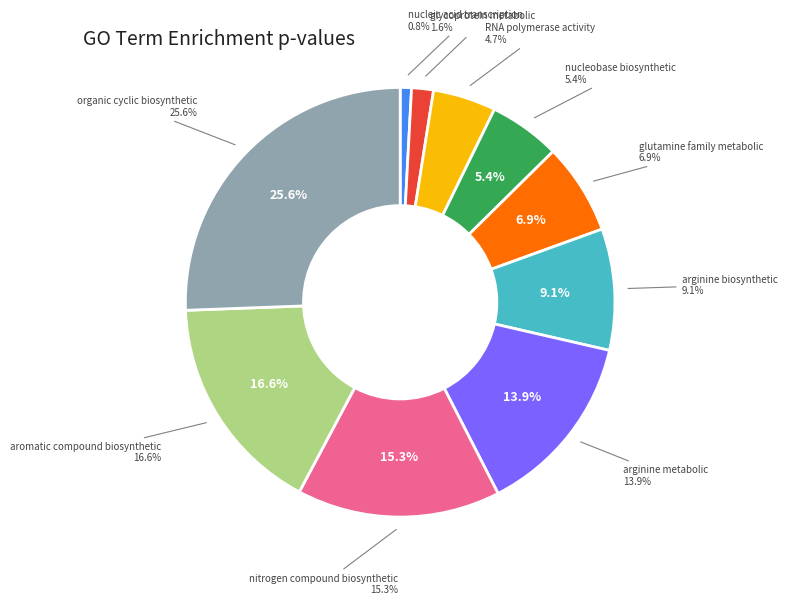

Is it true that nucleobase-containing compound biosynthetic process is 5% of the pie?

True